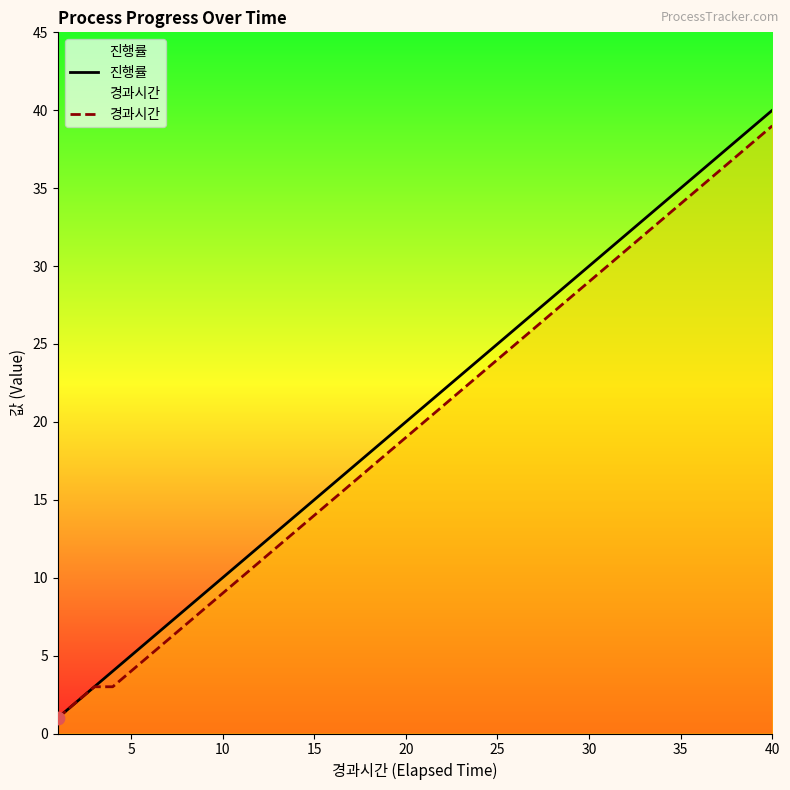

Which series has the largest total across all categories?

진행률